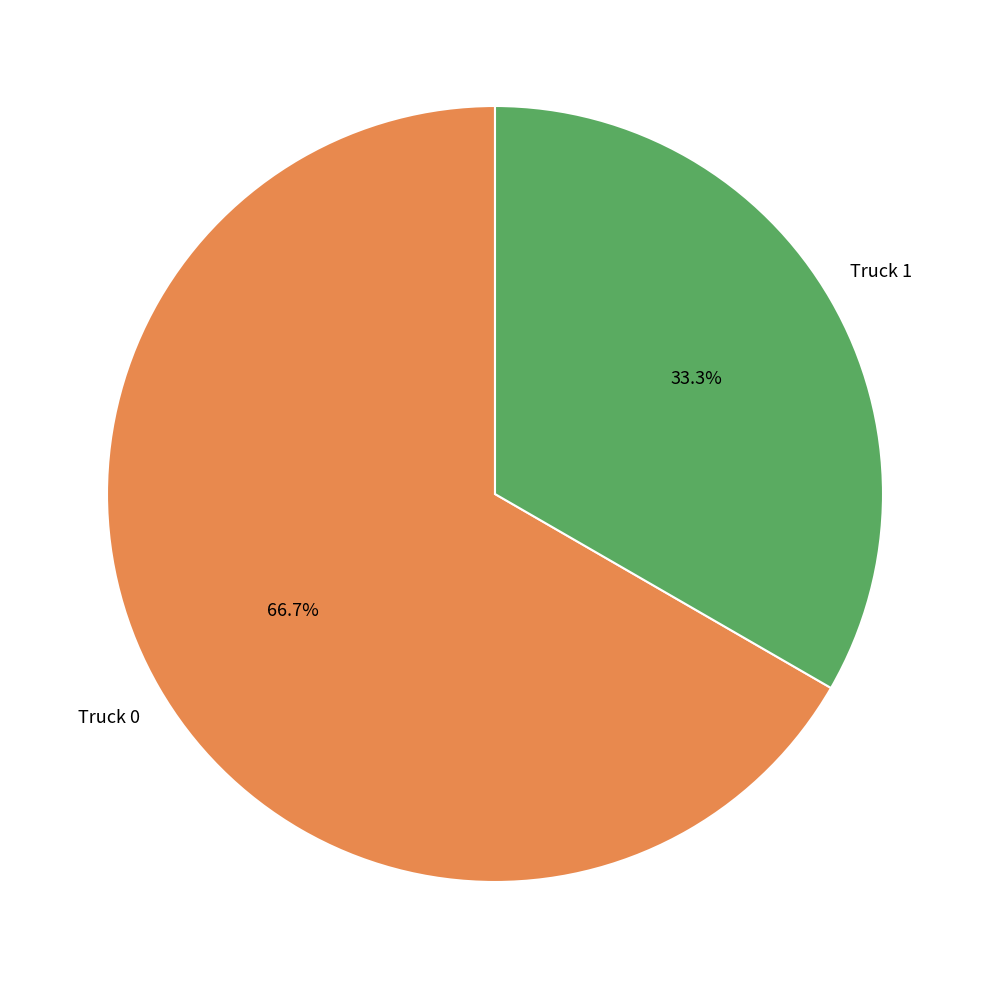

Does any single category account for the majority?

Yes